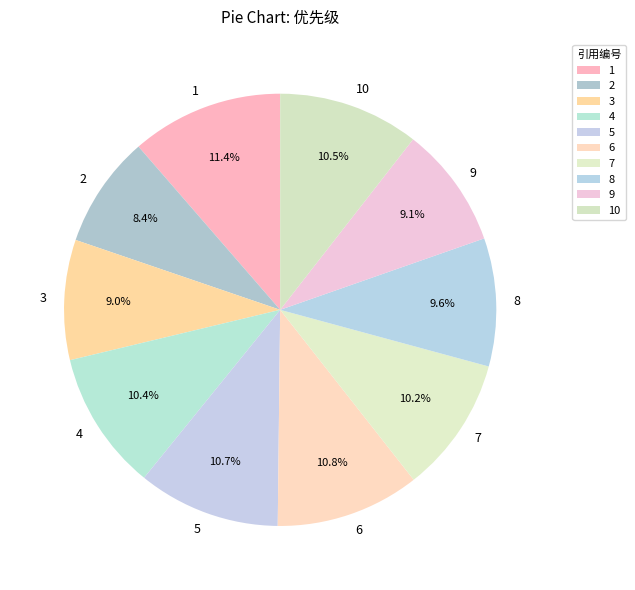

Combined, do 2 and 10 account for over 50%?

No